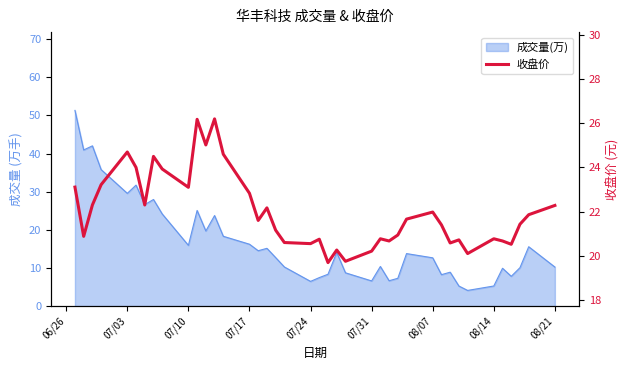

The chart shows a value of 4.9 at 16. True or false?

False